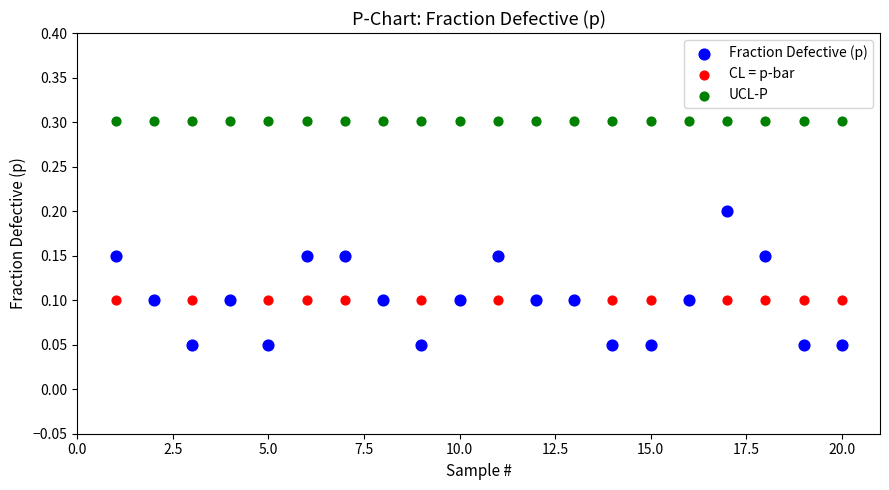

What are all the series names shown in the legend?

Fraction Defective (p), CL = p-bar, UCL-P